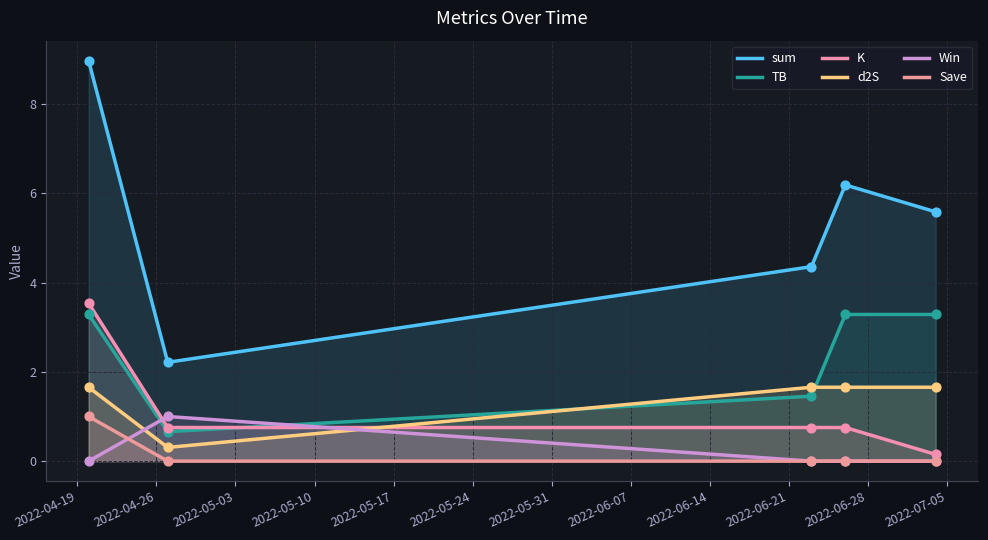

Which series reaches the maximum Y coordinate?

sum